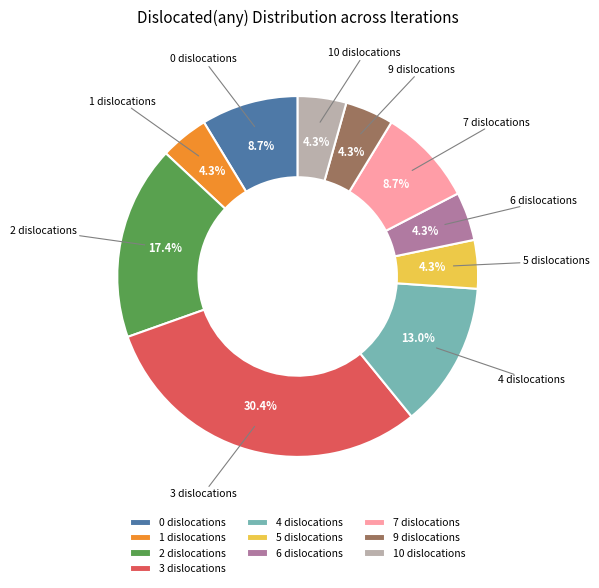

What is the ratio of the value at 4 dislocations to the value at 9 dislocations?

3.0